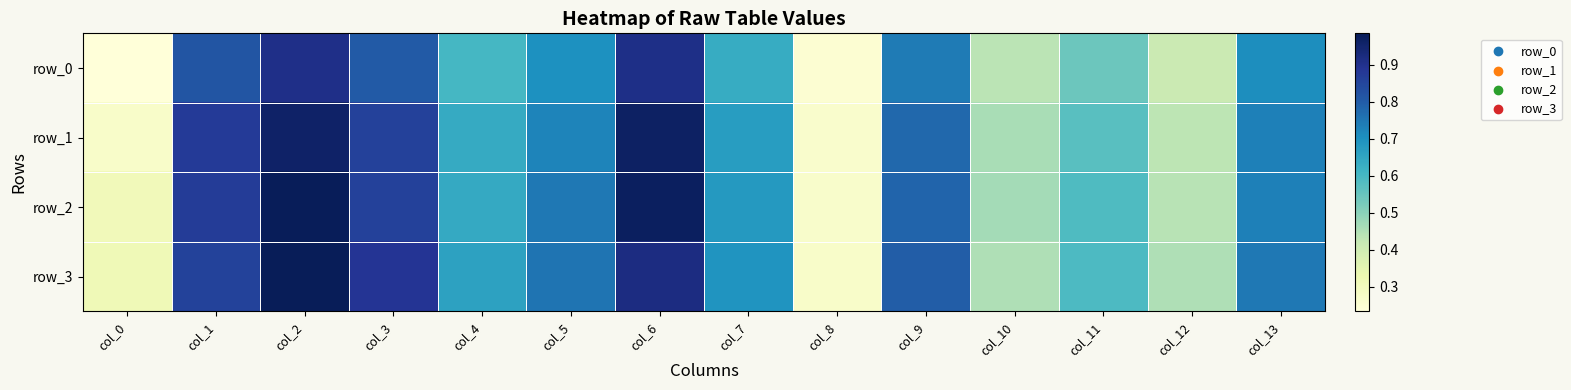

Reading right to left, extract all data points from this chart.

row_0: col_13=0.7	col_12=0.4	col_11=0.5	col_10=0.4	col_9=0.7	col_8=0.3	col_7=0.6	col_6=0.9	col_5=0.7	col_4=0.6	col_3=0.8	col_2=0.9	col_1=0.8	col_0=0.2
row_1: col_13=0.7	col_12=0.4	col_11=0.6	col_10=0.5	col_9=0.8	col_8=0.3	col_7=0.7	col_6=1.0	col_5=0.7	col_4=0.6	col_3=0.9	col_2=1.0	col_1=0.9	col_0=0.3
row_2: col_13=0.7	col_12=0.4	col_11=0.6	col_10=0.5	col_9=0.8	col_8=0.3	col_7=0.7	col_6=1.0	col_5=0.7	col_4=0.6	col_3=0.9	col_2=1.0	col_1=0.9	col_0=0.3
row_3: col_13=0.7	col_12=0.5	col_11=0.6	col_10=0.5	col_9=0.8	col_8=0.3	col_7=0.7	col_6=0.9	col_5=0.8	col_4=0.7	col_3=0.9	col_2=1.0	col_1=0.9	col_0=0.3